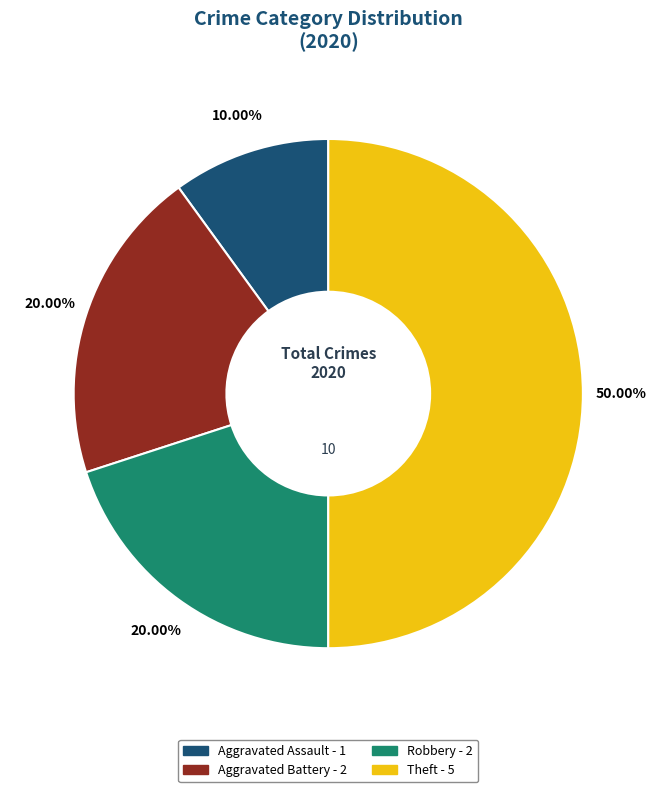

The Theft slice represents 59% of the pie. True or false?

False